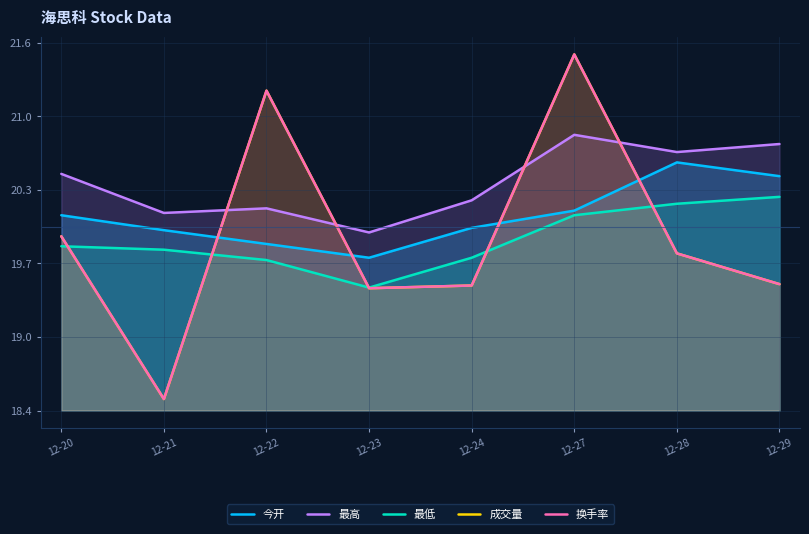

True or false: 最高 has a value of 26.7 at 12-21.

False